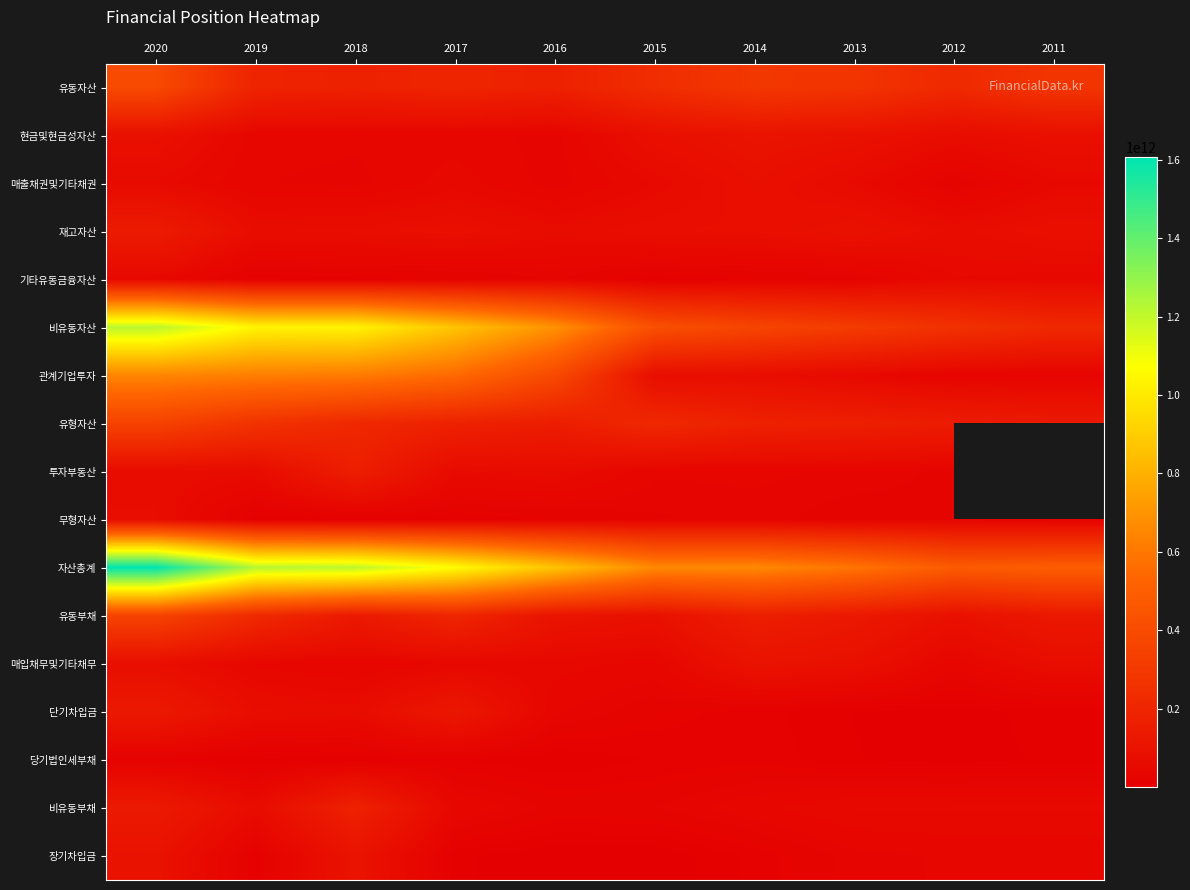

What is the sum of the 관계기업투자 values at 2013 and 2014?

123572387435.0